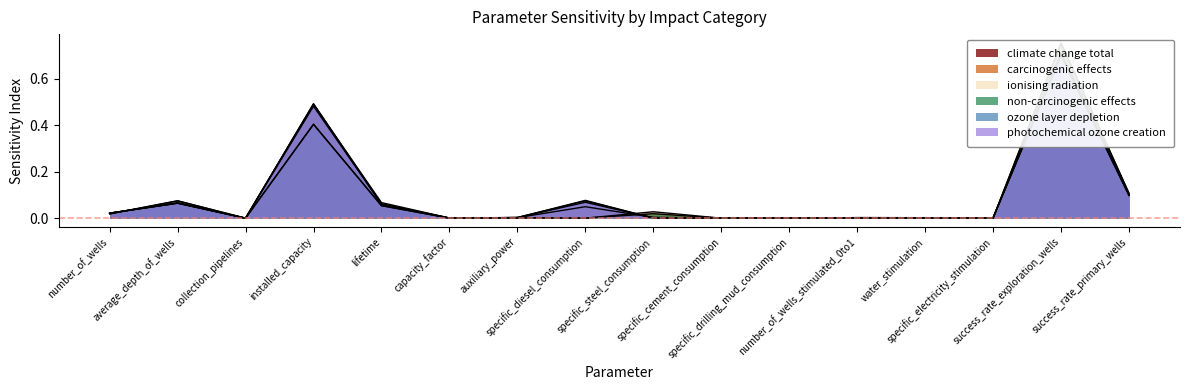

What position from the left is number_of_wells_stimulated_0to1?

12